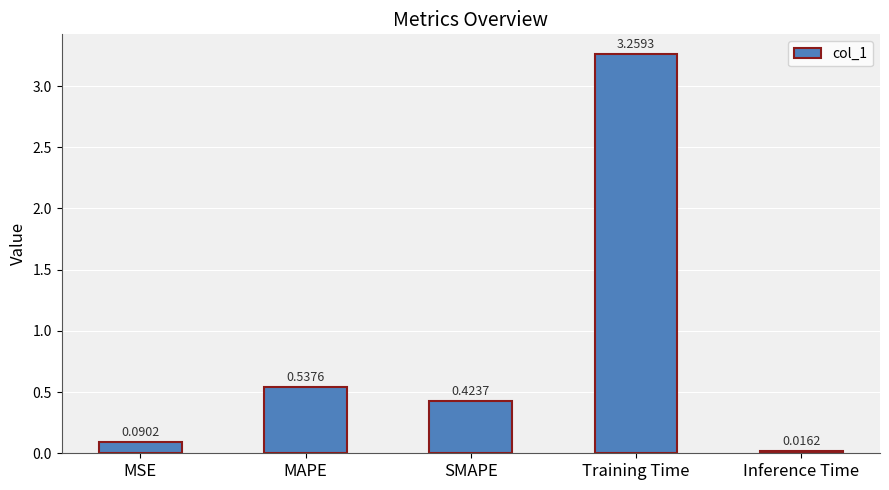

How many bars are there in total?

5